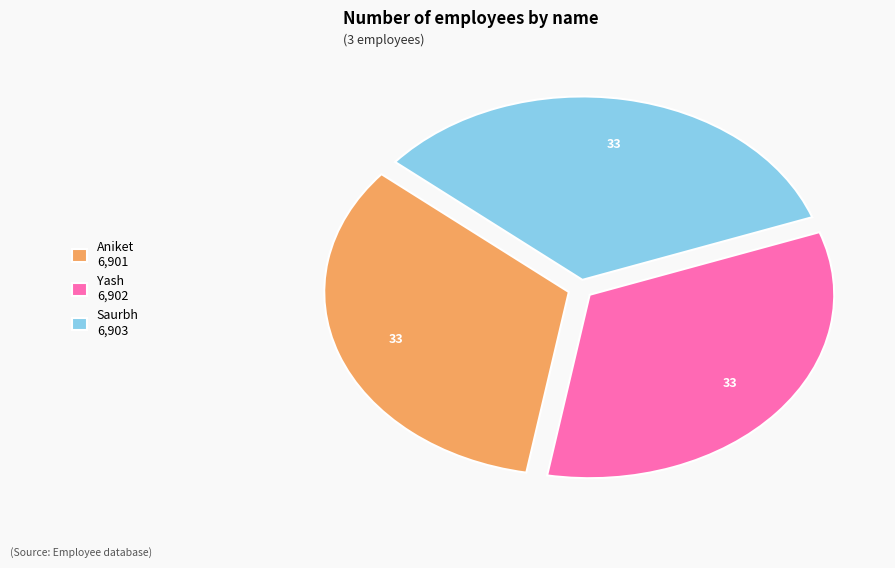

Does Aniket account for over 50% of the chart?

No